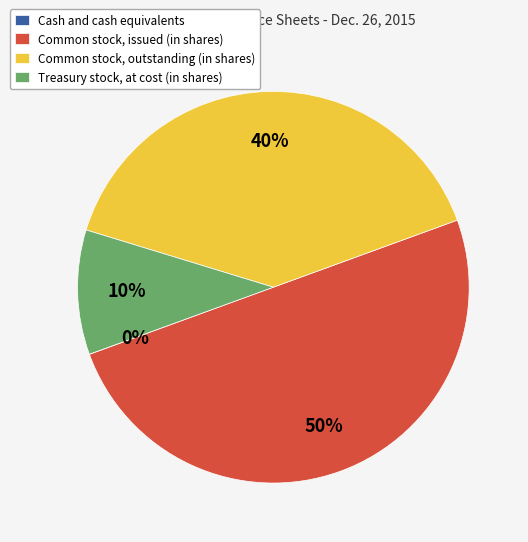

Approximately how many times larger is the value at Common stock, outstanding (in shares) compared to Common stock, issued (in shares)?

0.8